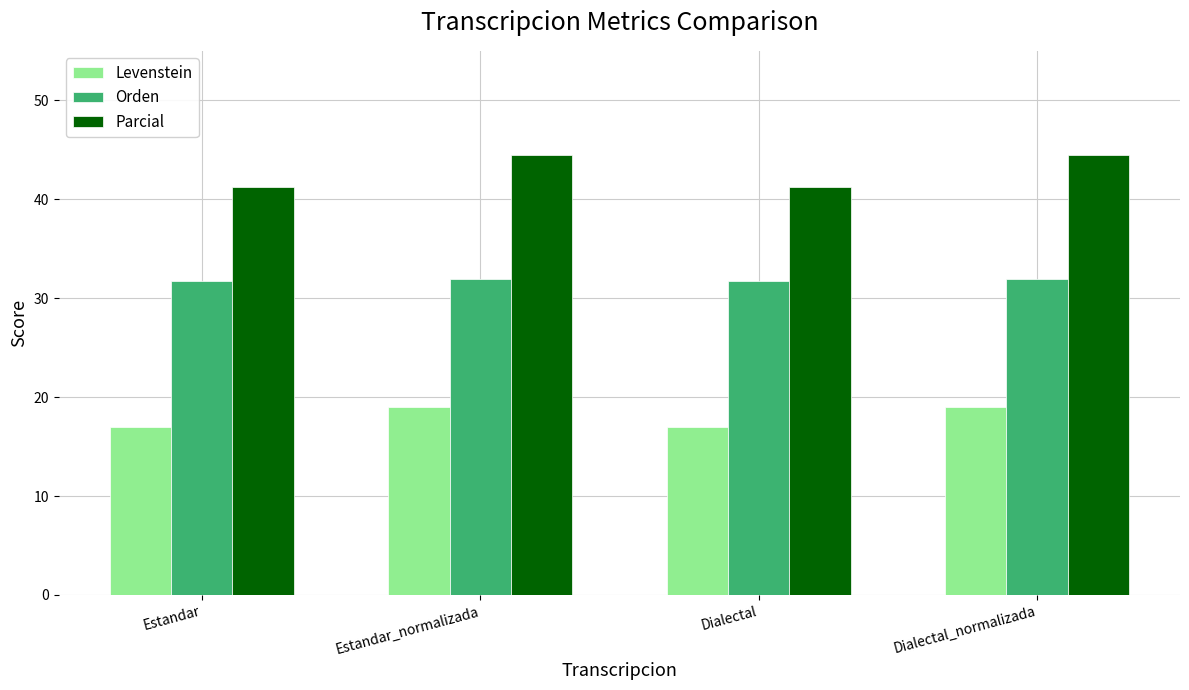

How many categories are shown in the chart?

4